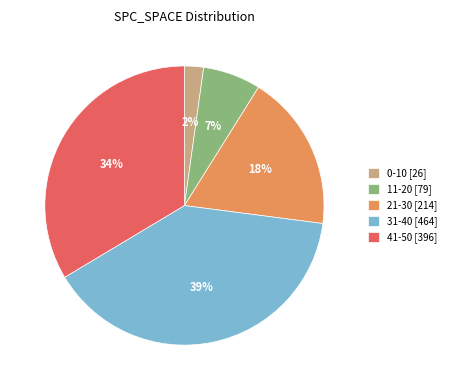

To the nearest percent, what portion does 31-40 [464] represent?

39%